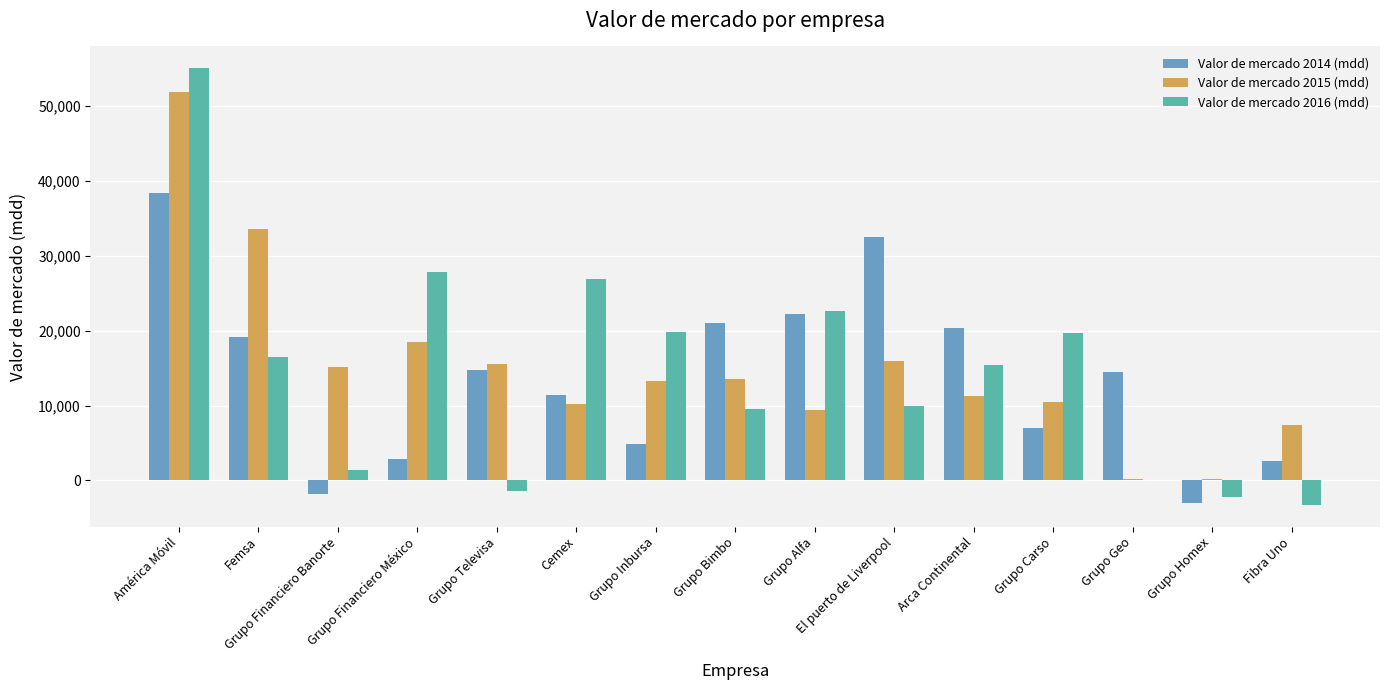

Are the bars horizontal?

No